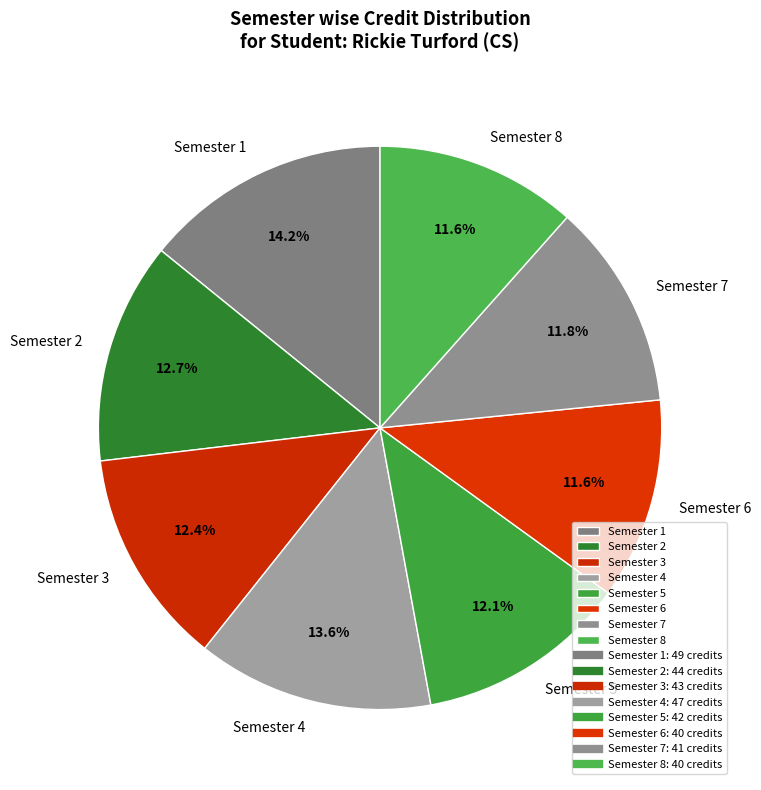

Is there any slice that represents more than half of the pie?

No